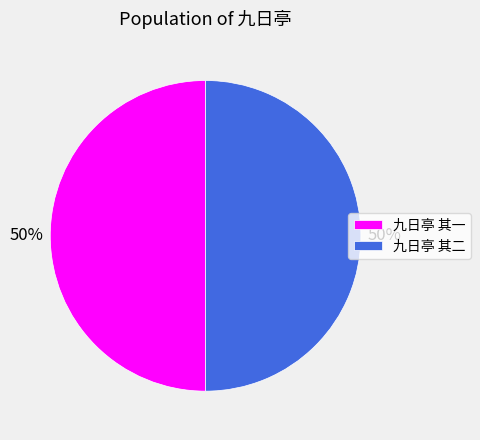

What percentage is the 九日亭 其二 slice, to the nearest percent?

50%